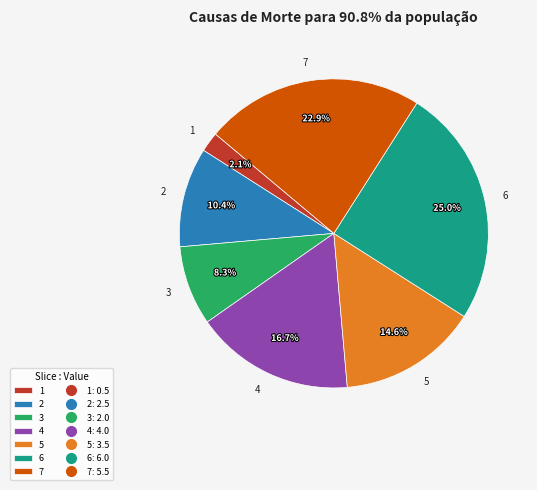

Count the number of slices in the pie.

7